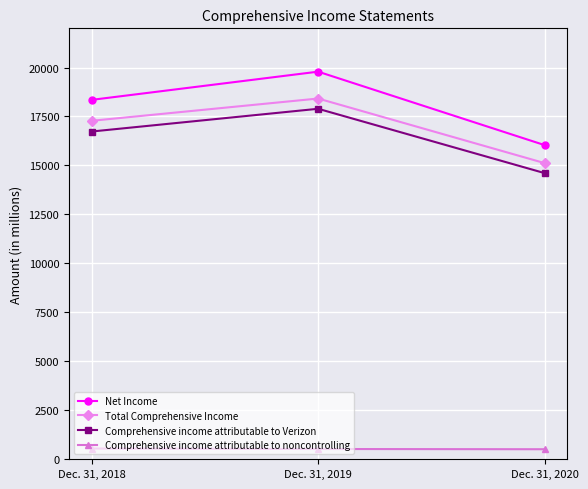

What is the maximum value for Net Income?

19788